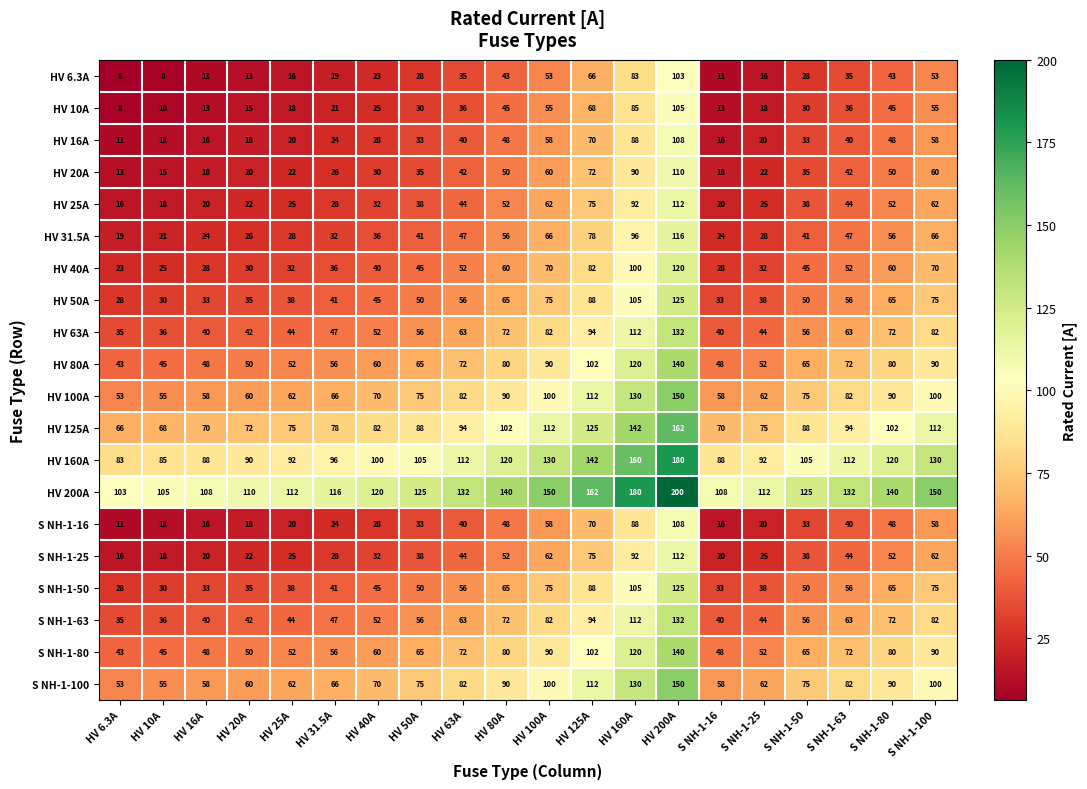

Which series has the largest total across all categories?

HV 200A